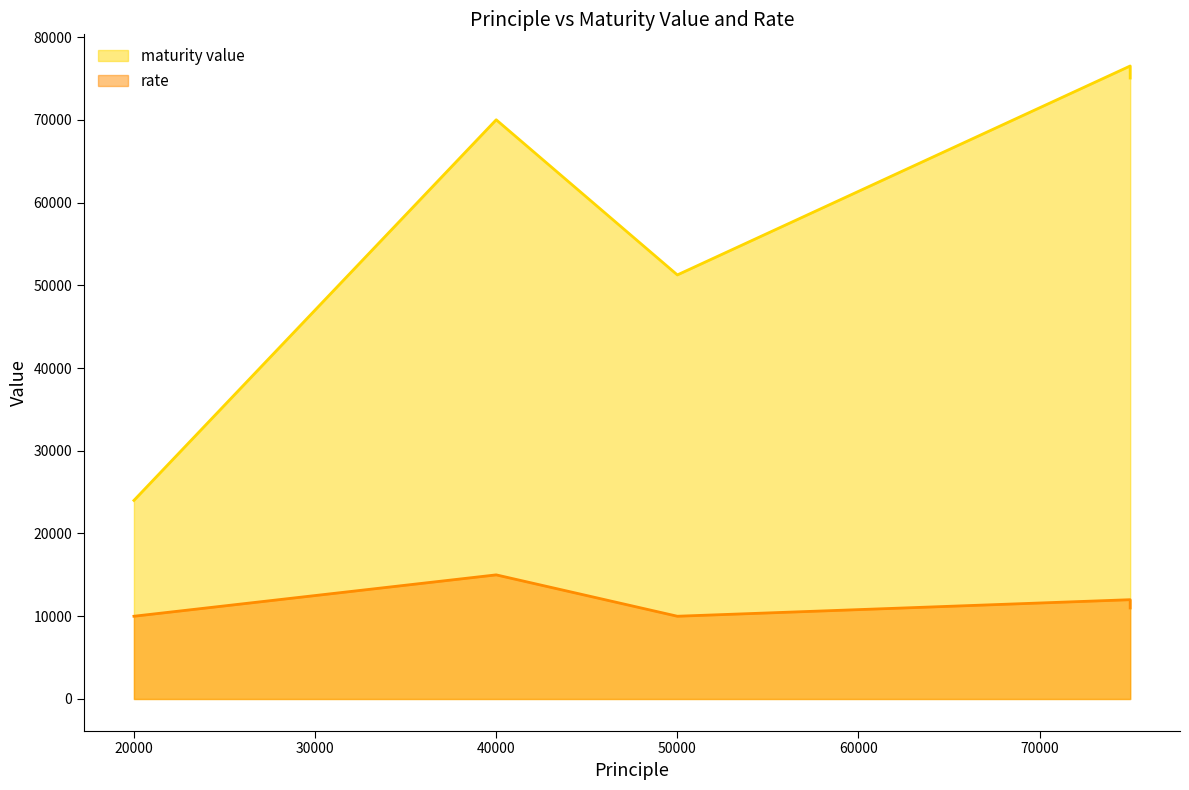

At 40000, list the series in order from largest to smallest.

maturity value, rate